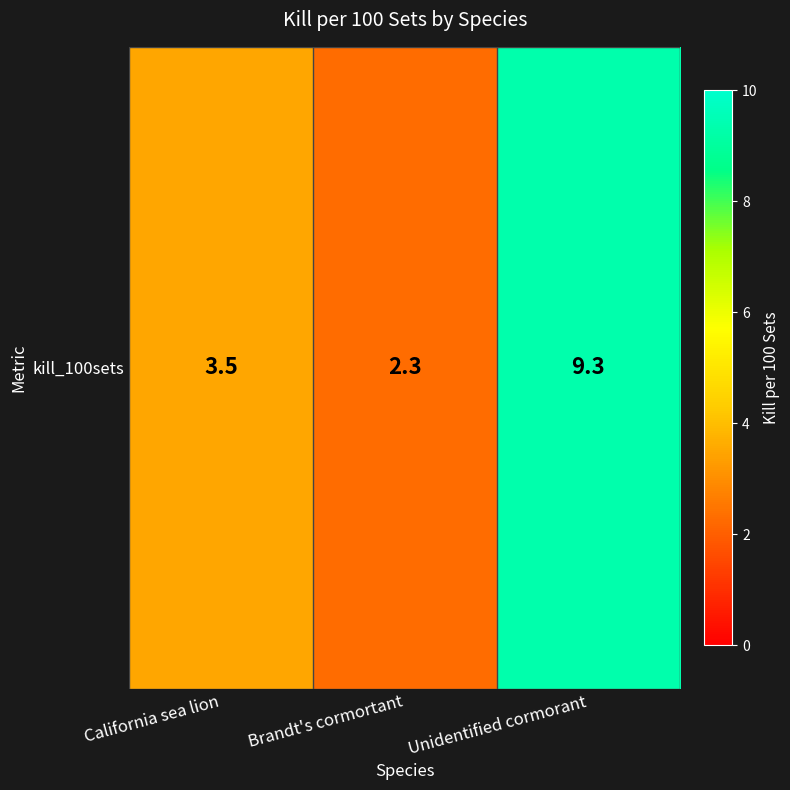

What is the difference between the maximum and minimum values?

7.0